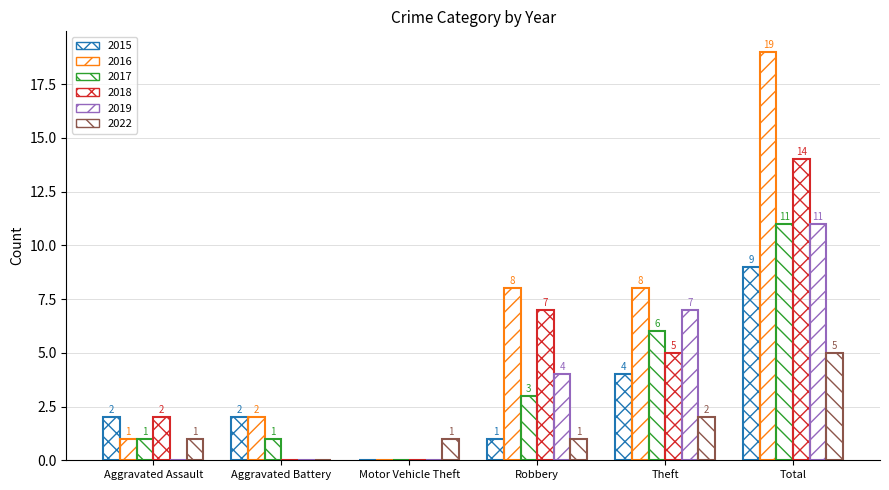

How many 2019 values are between 0 and 7?

5